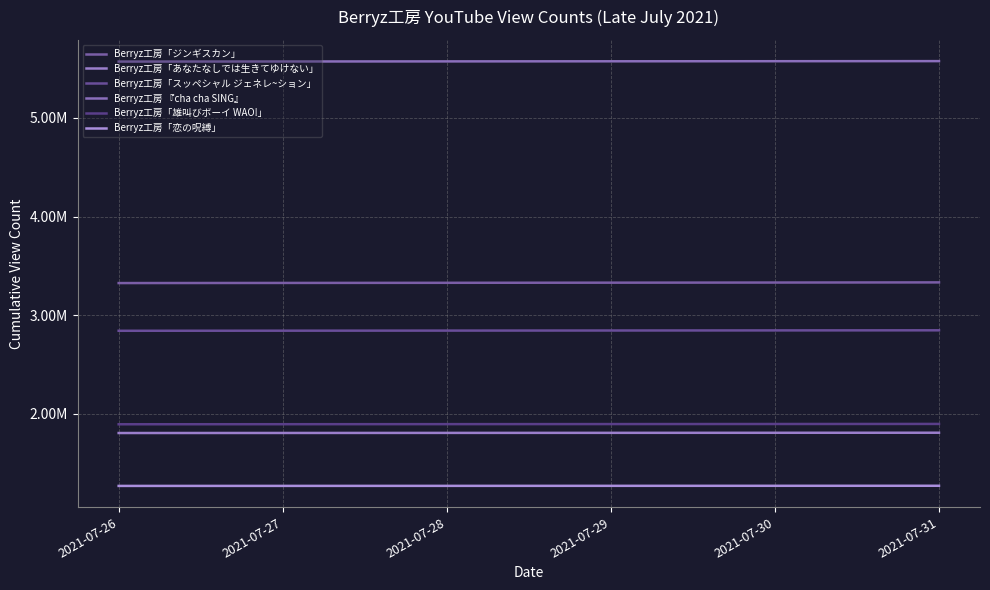

True or false: Berryz工房「ジンギスカン」 has a value of 3327708 at 2021-07-27.

True